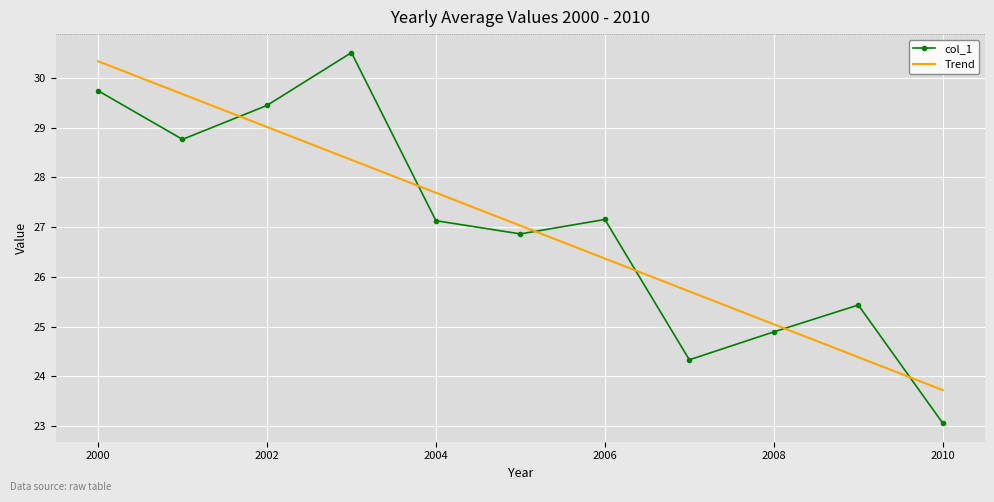

True or false: Trend and col_1 cross at least once.

True